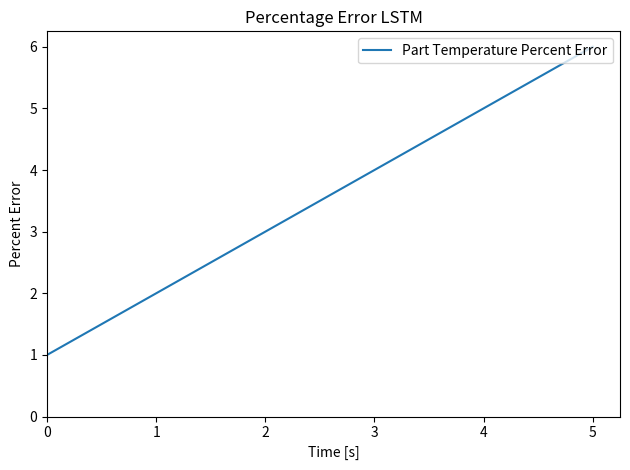

True or false: the data has more than 2 interior local peaks.

False